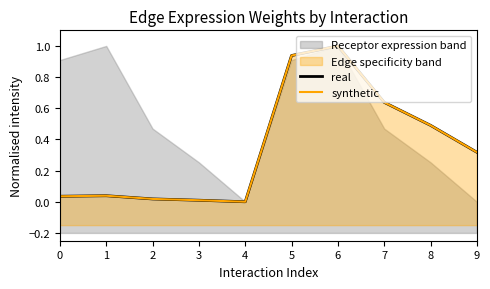

Does the chart have visible grid lines?

No